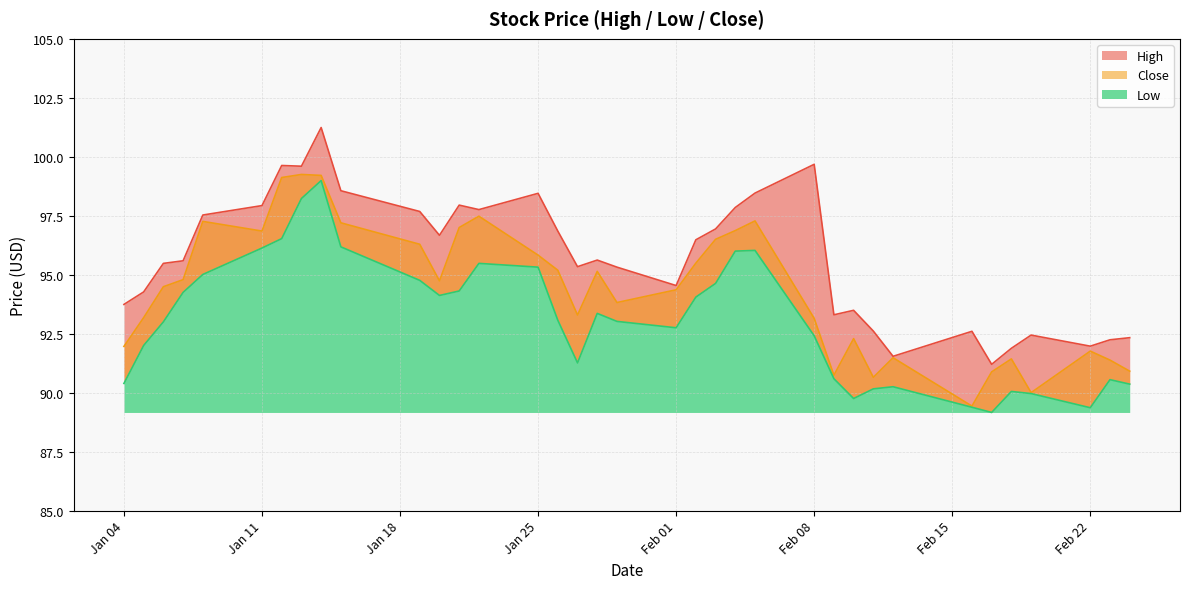

Which series has the largest range (max minus min)?

High